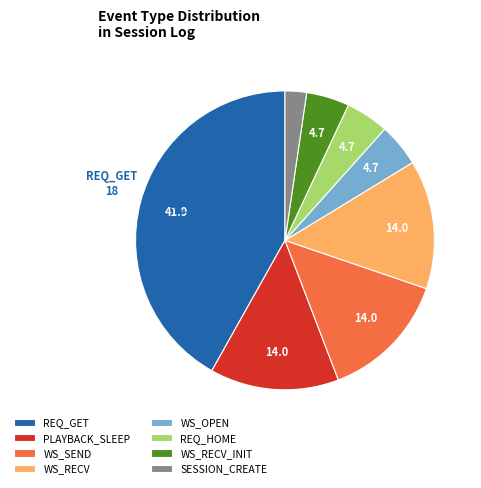

Approximately how many times larger is the value at REQ_GET compared to WS_RECV_INIT?

9.0